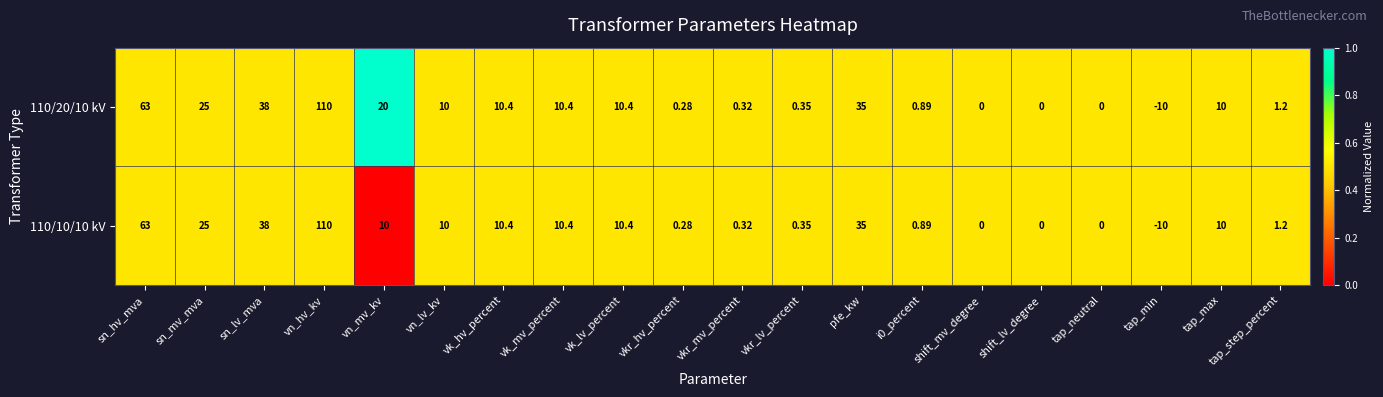

Where is 110/10/10 kV nearest to the value 50?

sn_lv_mva